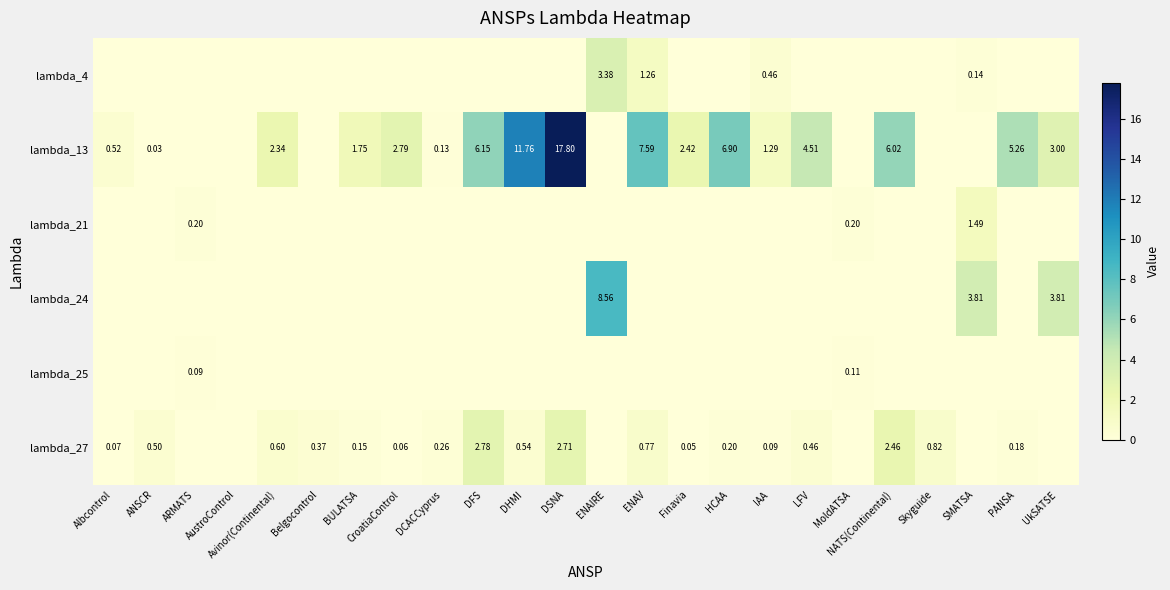

Which has a higher value, Avinor(Continental) or UkSATSE?

Avinor(Continental)